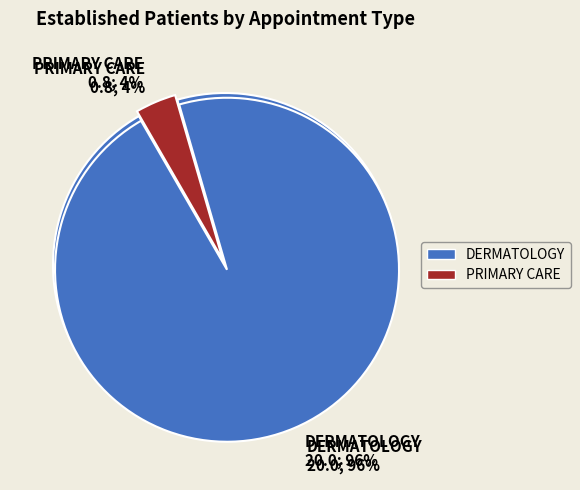

What percentage is NOT represented by DERMATOLOGY?

3.8%